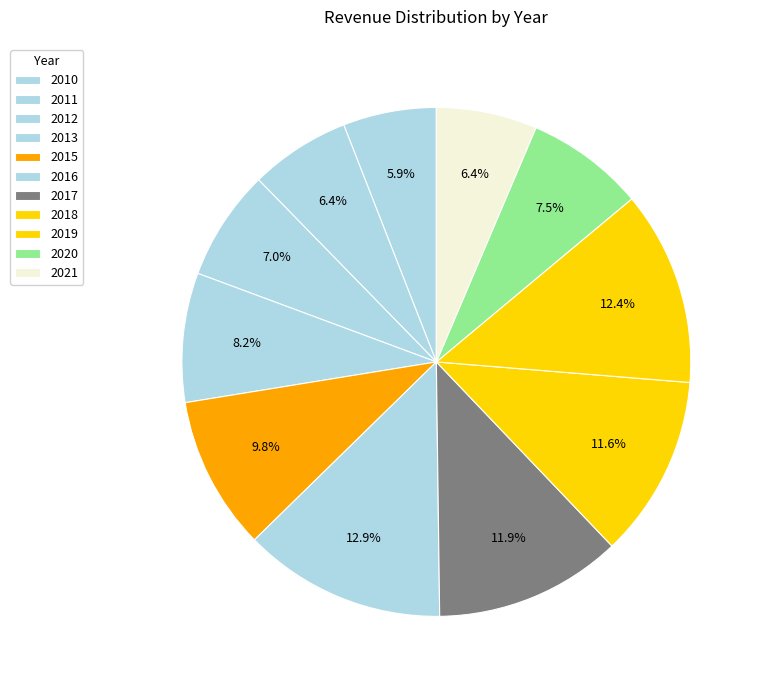

To the nearest percent, what is the combined percentage of 2013 and 2015?

18%